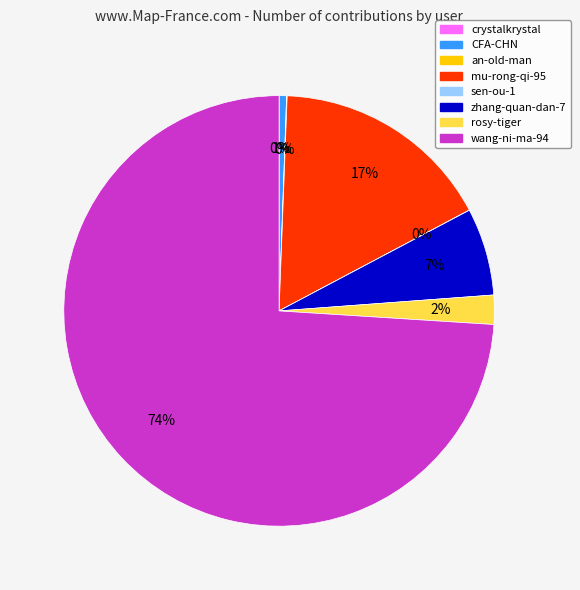

To the nearest percent, what is the average slice percentage?

12%